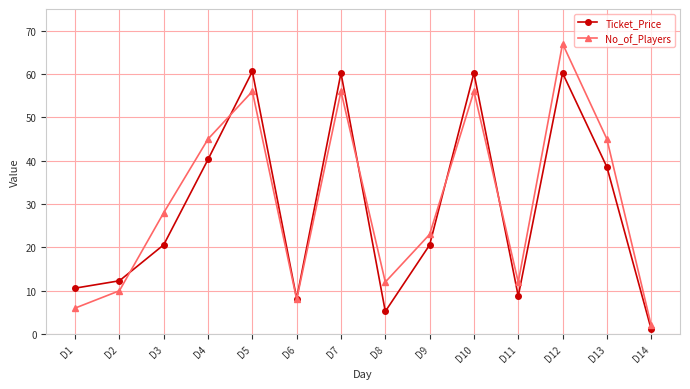

Which series has the widest spread of values?

No_of_Players